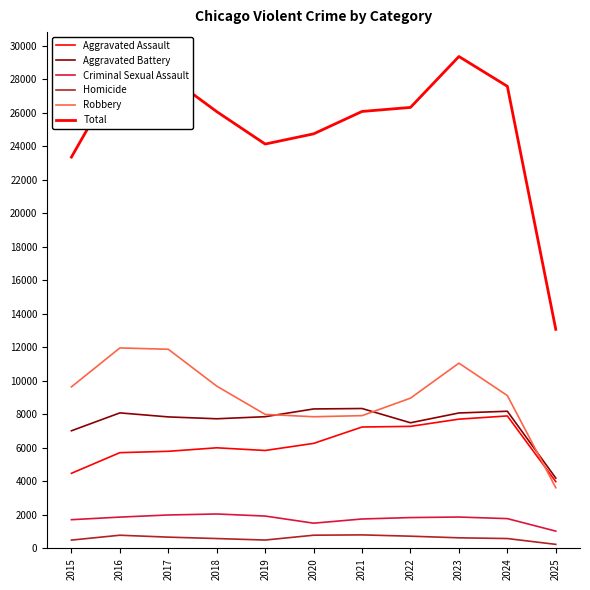

Reading left to right, what are all the values shown in this chart?

Aggravated Assault: 2015=4480	2016=5713	2017=5793	2018=6002	2019=5842	2020=6265	2021=7242	2022=7281	2023=7712	2024=7903	2025=3983
Aggravated Battery: 2015=7018	2016=8085	2017=7845	2018=7734	2019=7858	2020=8320	2021=8346	2022=7495	2023=8080	2024=8183	2025=4195
Criminal Sexual Assault: 2015=1713	2016=1868	2017=1994	2018=2053	2019=1930	2020=1505	2021=1755	2022=1840	2023=1871	2024=1777	2025=1031
Homicide: 2015=496	2016=786	2017=672	2018=588	2019=499	2020=787	2021=806	2022=729	2023=632	2024=588	2025=241
Robbery: 2015=9638	2016=11960	2017=11881	2018=9681	2019=7995	2020=7855	2021=7920	2022=8964	2023=11052	2024=9118	2025=3620
Total: 2015=23345	2016=28412	2017=28185	2018=26058	2019=24124	2020=24732	2021=26069	2022=26309	2023=29347	2024=27569	2025=13070